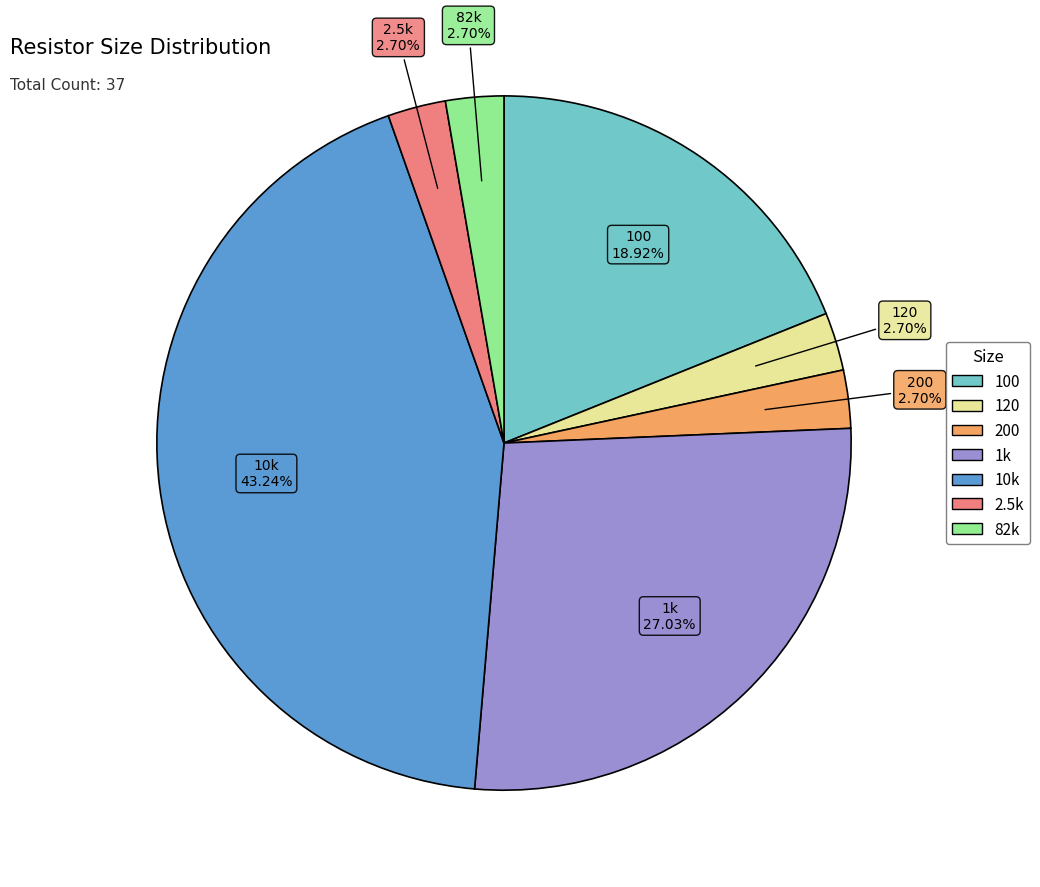

Combined, do 200 and 82k account for over 50%?

No